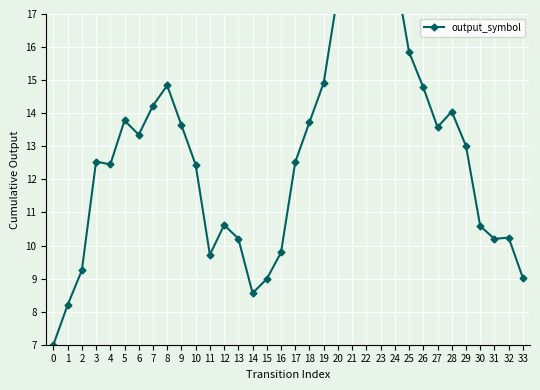

Reading left to right, transcribe all the data shown in this chart.

0=7.0	1=8.2	2=9.2	3=12.5	4=12.4	5=13.8	6=13.3	7=14.2	8=14.8	9=13.6	10=12.4	11=9.7	12=10.6	13=10.2	14=8.6	15=9.0	16=9.8	17=12.5	18=13.7	19=14.9	20=17.6	21=18.4	22=18.8	23=18.8	24=18.3	25=15.8	26=14.8	27=13.6	28=14.1	29=13.0	30=10.6	31=10.2	32=10.2	33=9.0